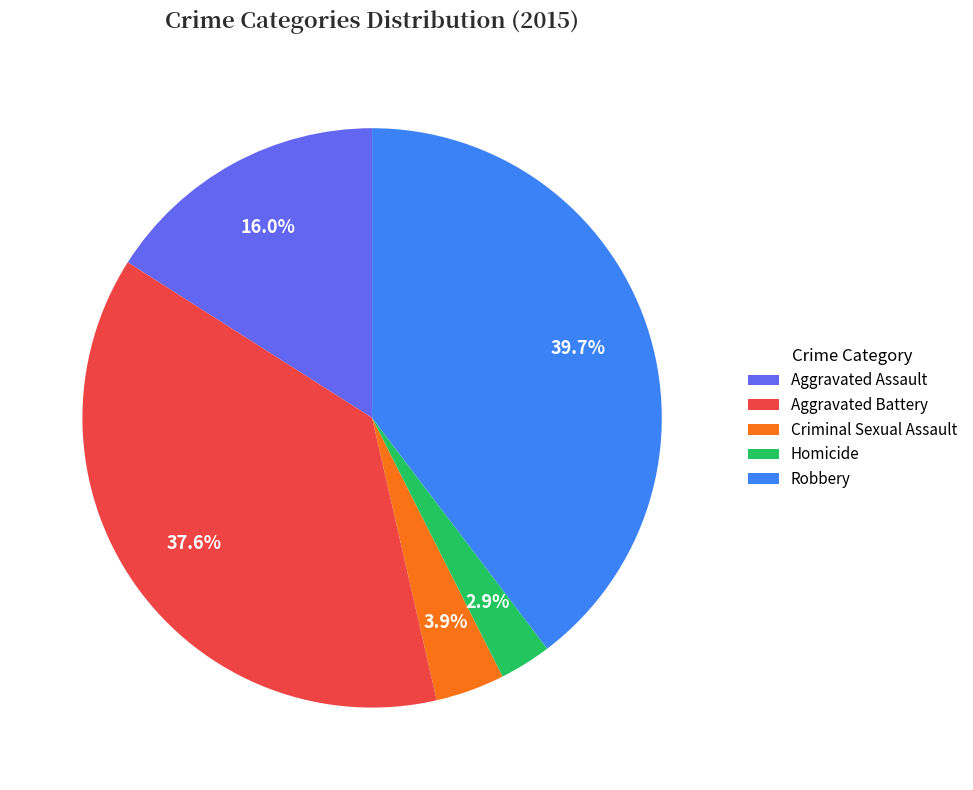

Approximately how many times larger is the value at Aggravated Battery compared to Robbery?

0.9